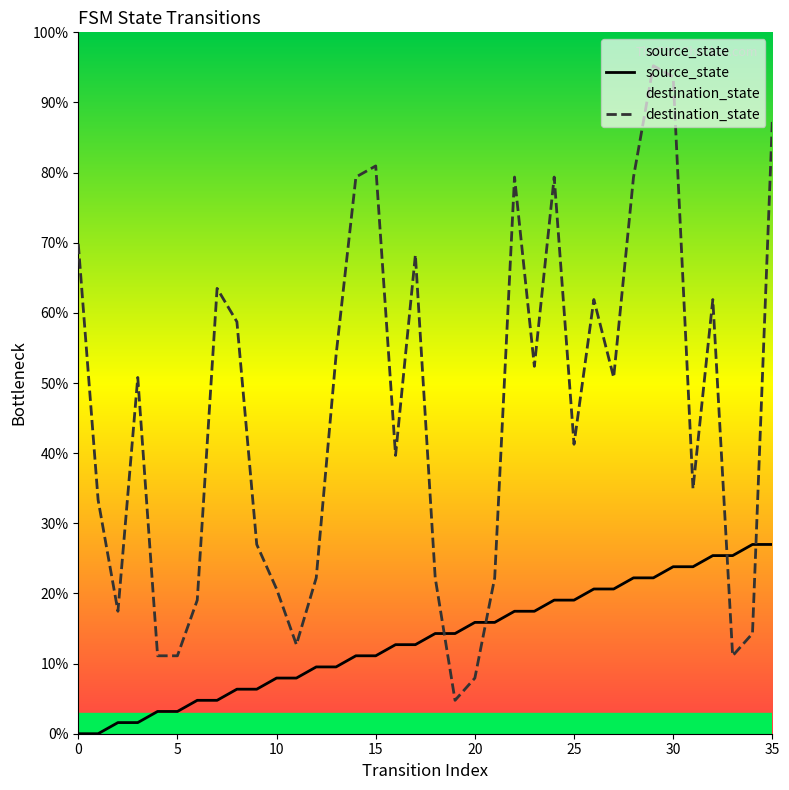

At how many categories does at least one series exceed 71?

8